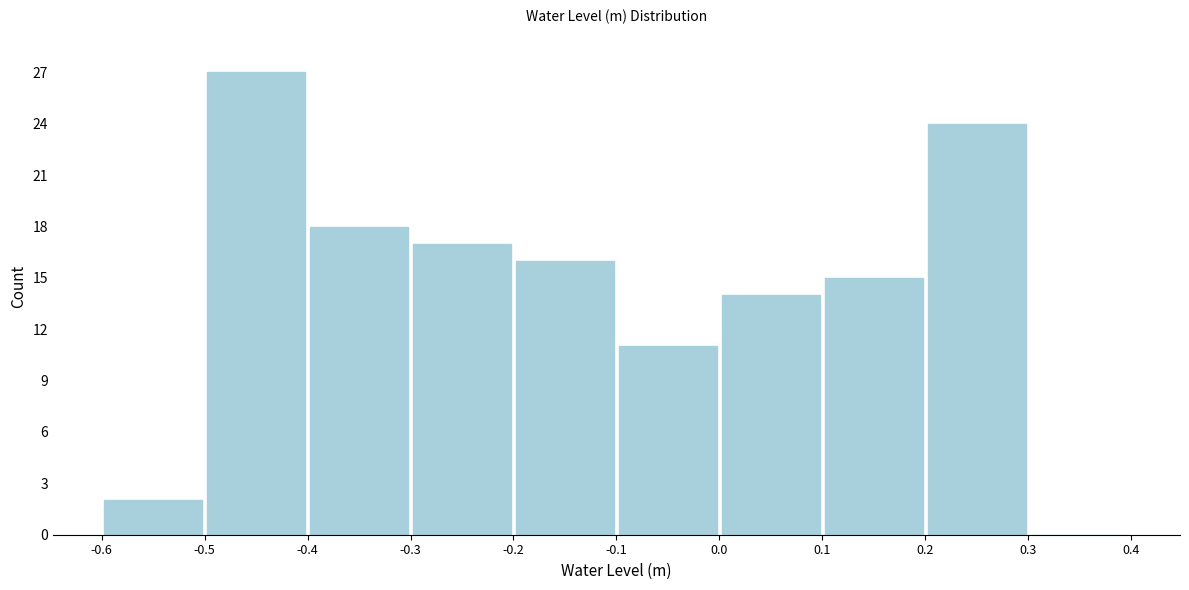

How tall is the bar that spans -0.3 to -0.2 on the x-axis? The values are not printed on the chart, so give them approximately, as read against the axis.

17